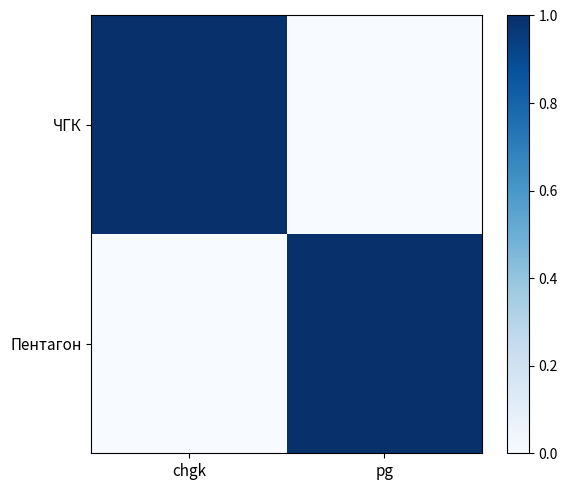

What is the total value across all series at pg?

1